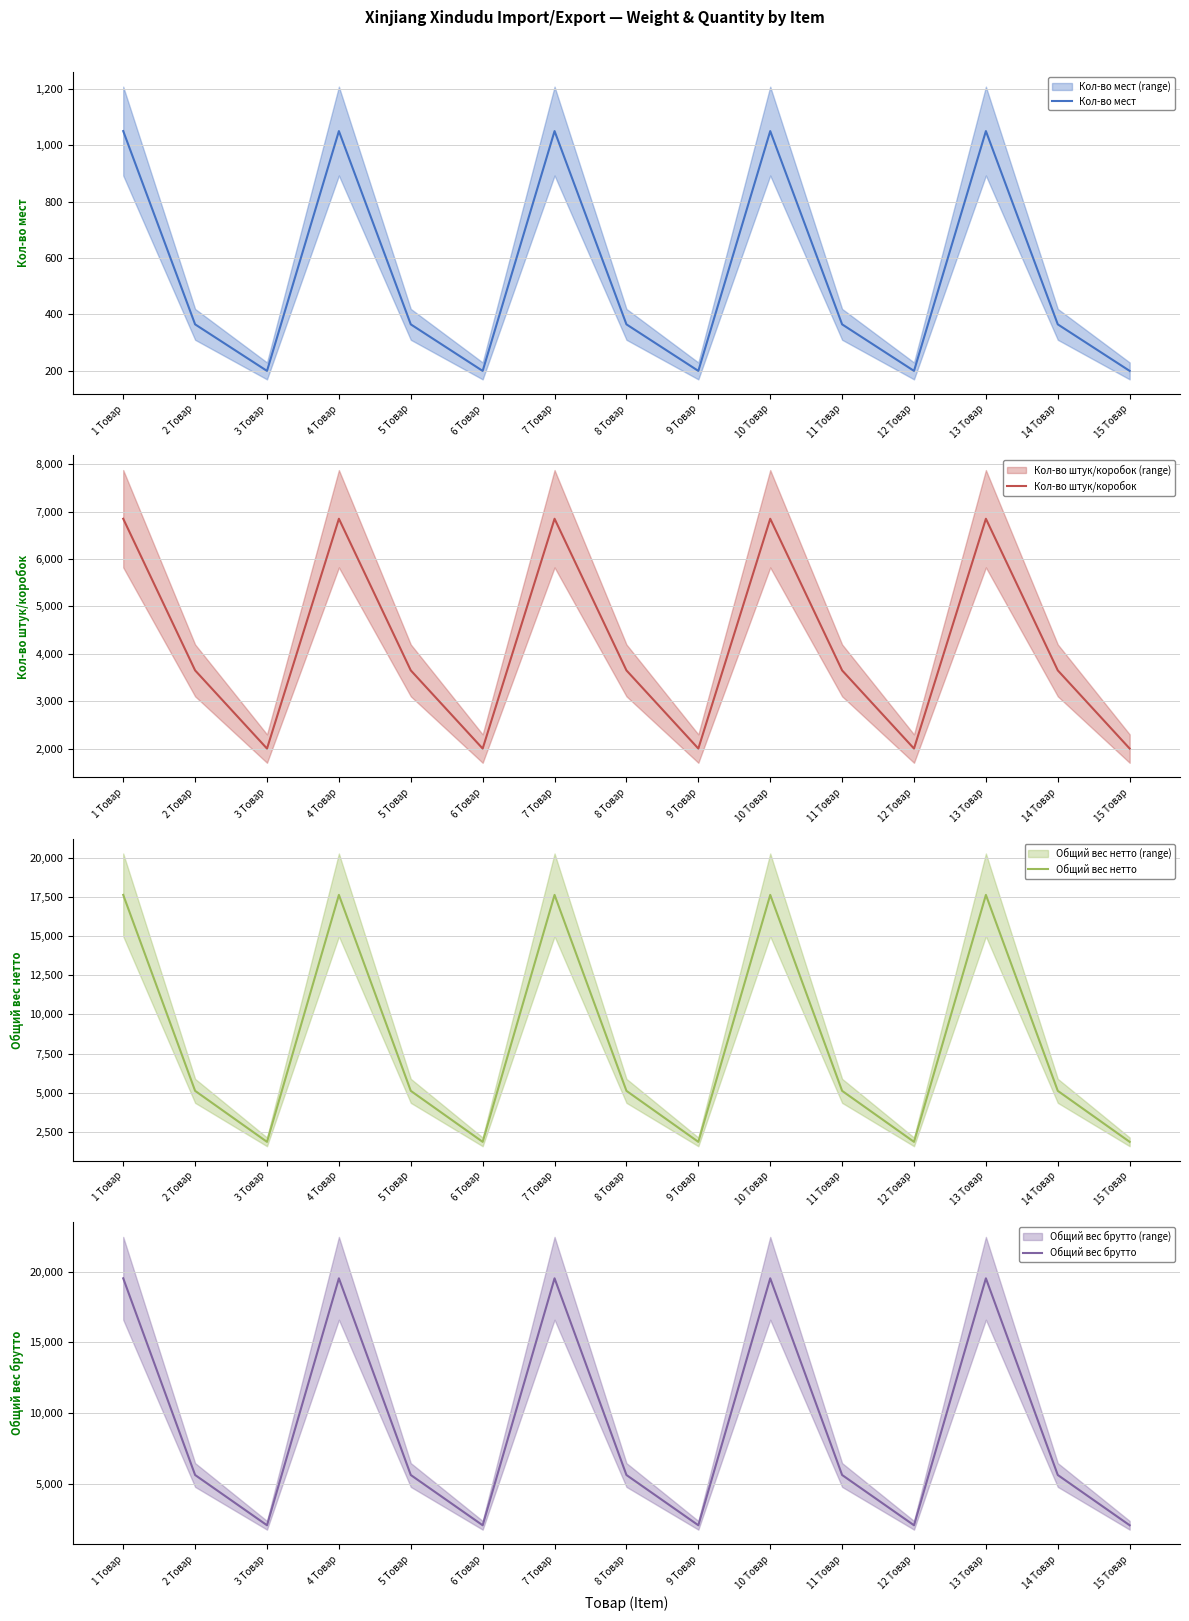

Reading left to right, transcribe all the data shown in this chart.

Кол-во мест: 1050.0	365.0	200.0	1050.0	365.0	200.0	1050.0	365.0	200.0	1050.0	365.0	200.0	1050.0	365.0	200.0
Кол-во штук/коробок: 6850.0	3650.0	2000.0	6850.0	3650.0	2000.0	6850.0	3650.0	2000.0	6850.0	3650.0	2000.0	6850.0	3650.0	2000.0
Общий вес нетто: 17624.0	5115.5	1860.0	17624.0	5115.5	1860.0	17624.0	5115.5	1860.0	17624.0	5115.5	1860.0	17624.0	5115.5	1860.0
Общий вес брутто: 19524.0	5615.5	2060.0	19524.0	5615.5	2060.0	19524.0	5615.5	2060.0	19524.0	5615.5	2060.0	19524.0	5615.5	2060.0